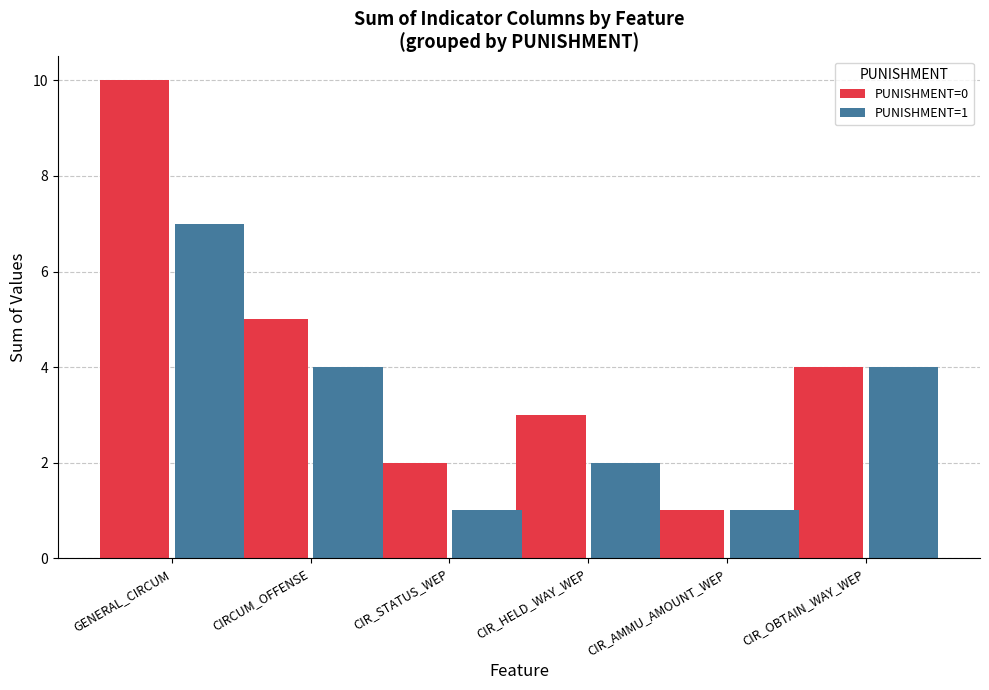

How many PUNISHMENT=0 values are between 2 and 5?

4